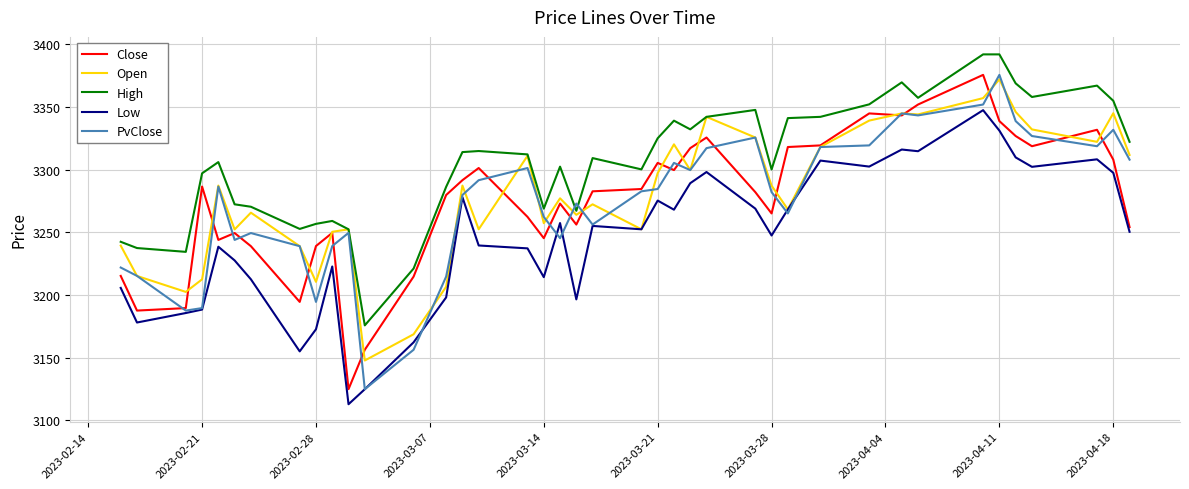

True or false: PvClose and Low cross at least once.

True